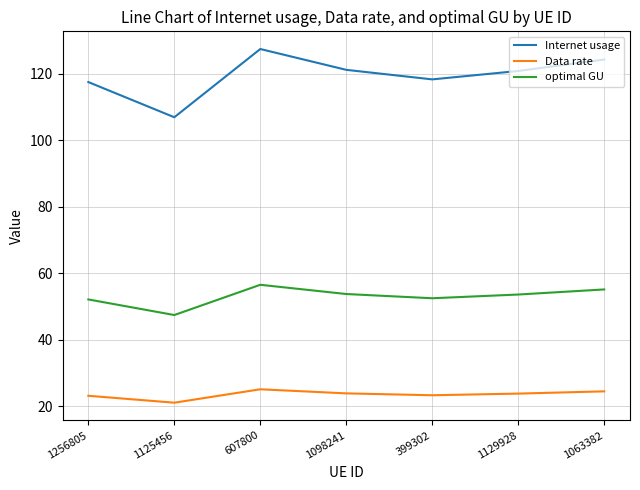

True or false: Internet usage and optimal GU intersect in this chart.

False